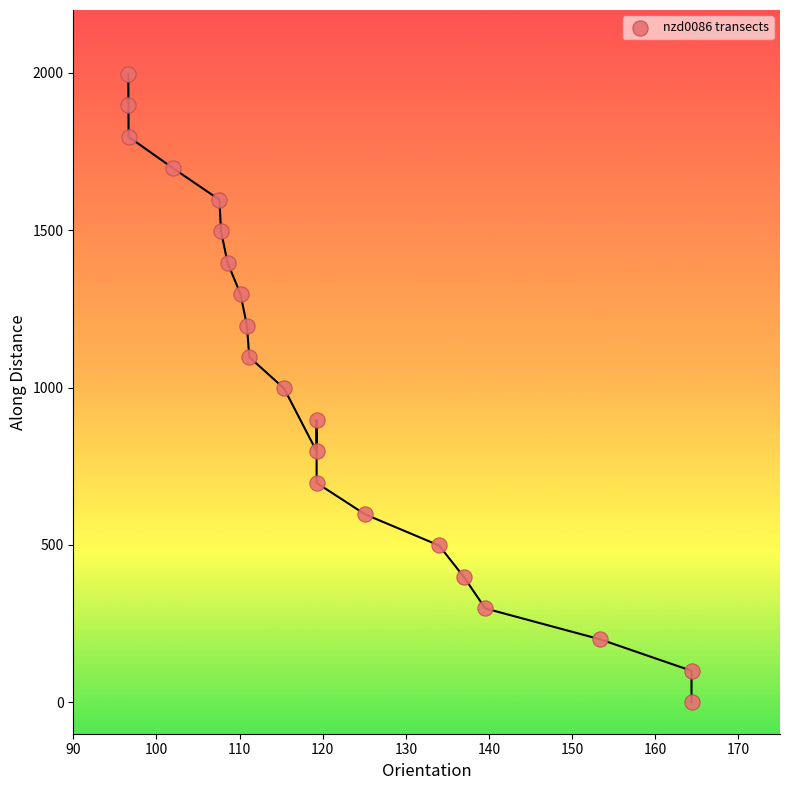

What is the range of Y values (max minus min)?

1997.0